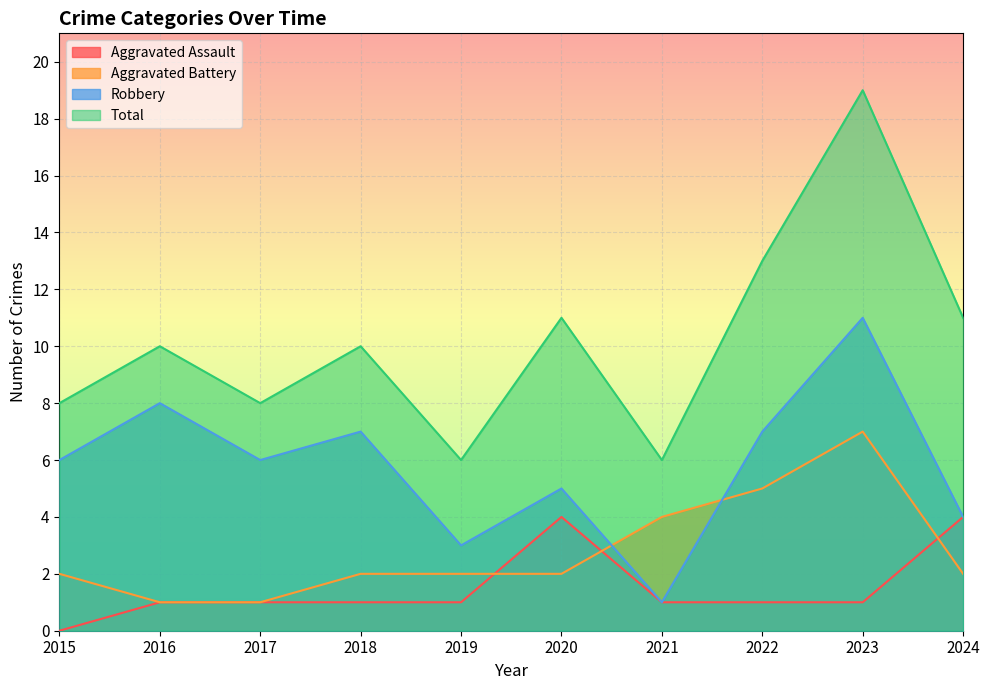

At how many categories does at least one series exceed 14?

1